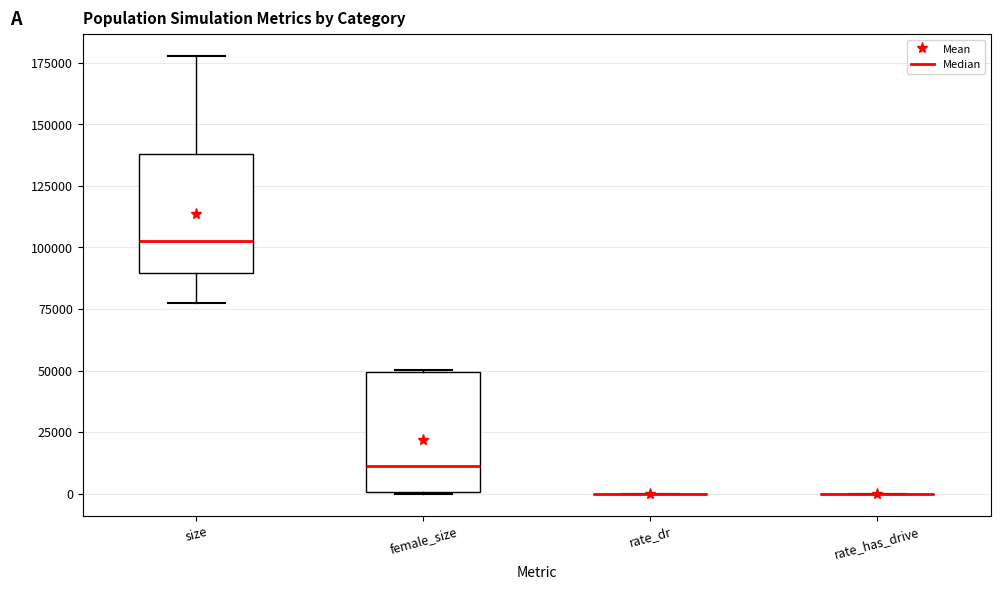

Reading left to right, transcribe this box plot: for each box, give where its median line is, the range the box spans, and where its two whiskers end, as read against the y-axis. The values are not printed on the chart, so give them approximately, as read against the axis.

size: median 105000, box 90000 to 140000, whiskers 75000 to 180000
female_size: median 10000, box 0 to 50000, whiskers 0 to 50000
rate_dr: box collapsed to a line at 0, whiskers 0 to 0
rate_has_drive: box collapsed to a line at 0, whiskers 0 to 0